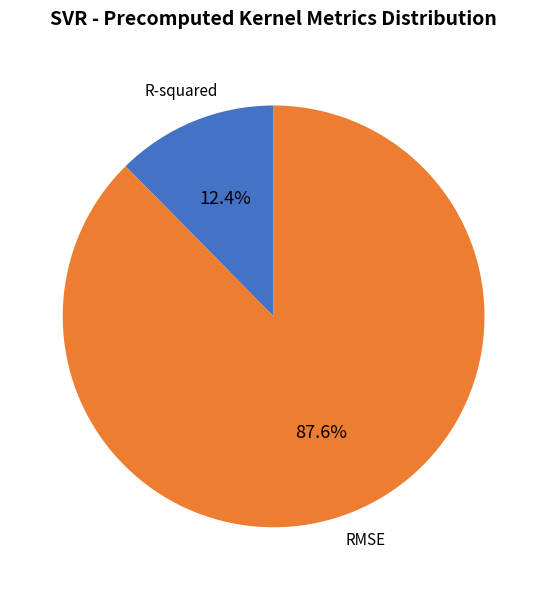

Rank the categories by value from highest to lowest.

RMSE, R-squared